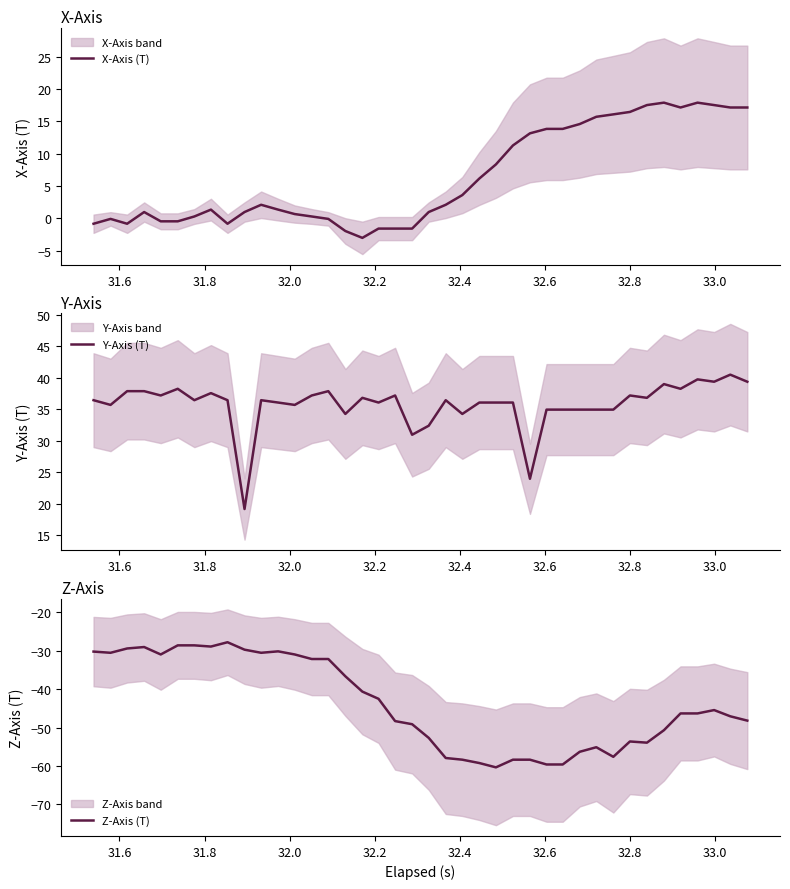

How many data points in Z-Axis (T) are less than -46?

21